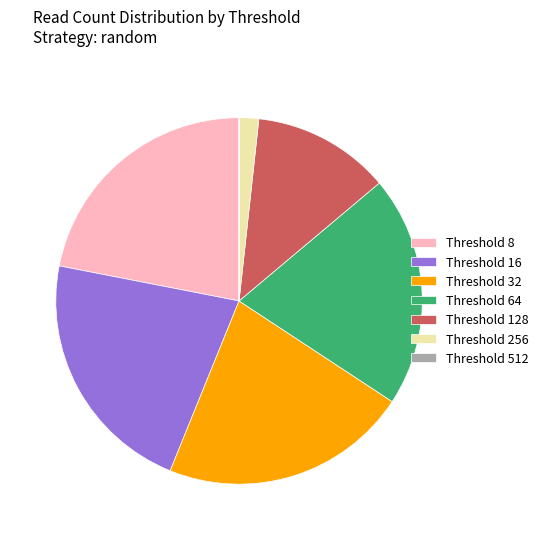

The Threshold 8 slice represents 28% of the pie. True or false?

False